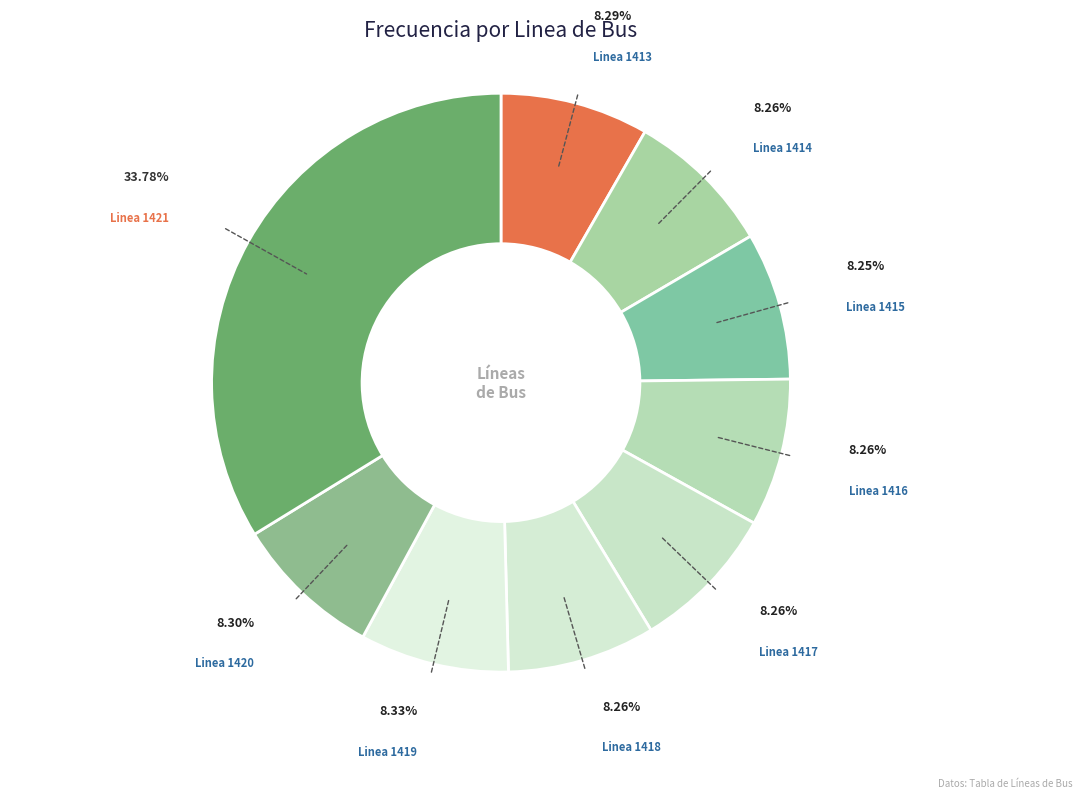

How many slices are in this pie chart?

9